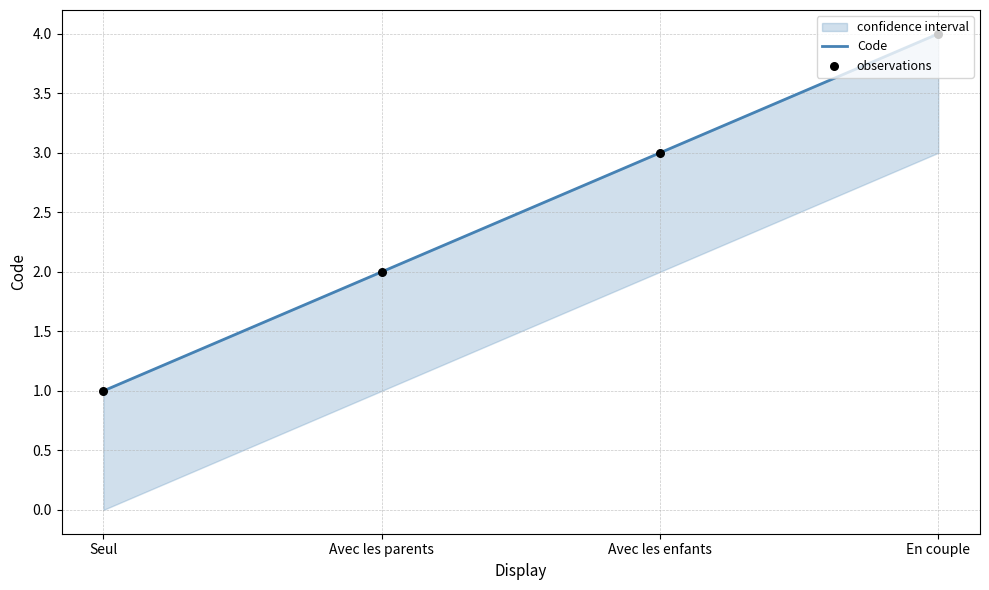

Which series reaches the minimum Y coordinate?

Code